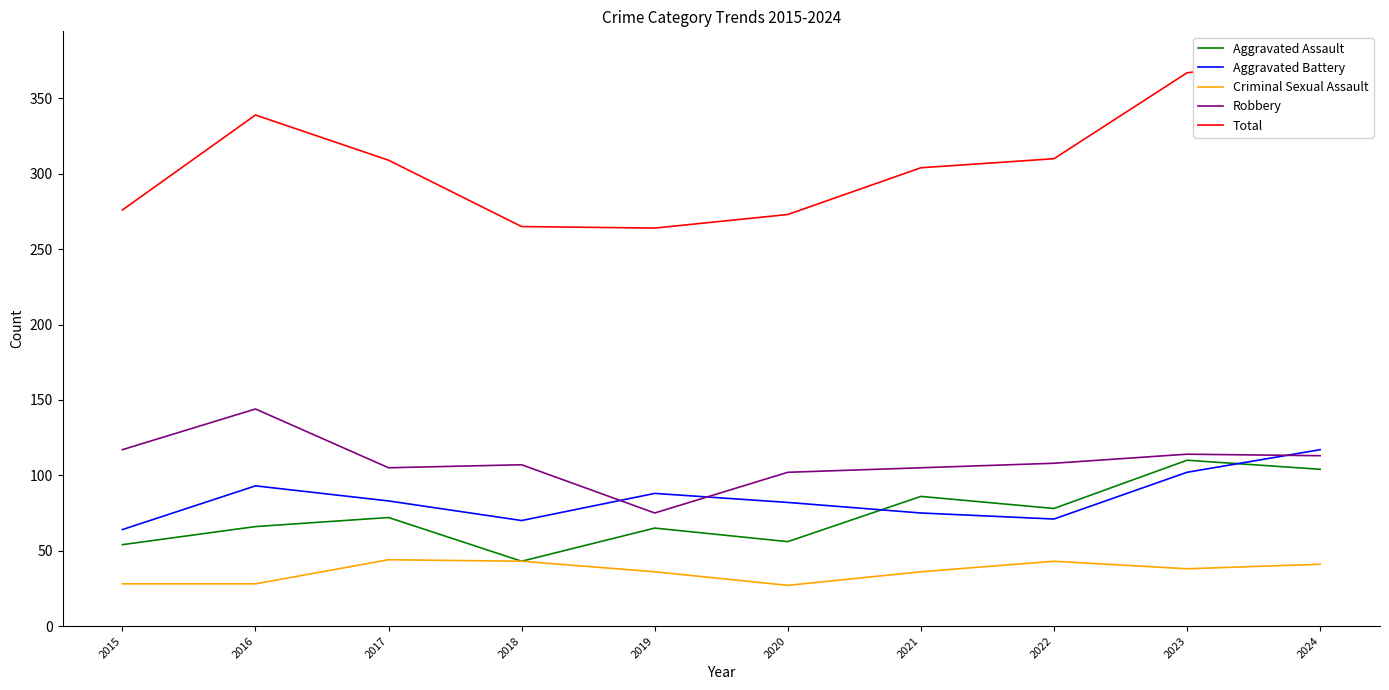

Reading left to right, transcribe all the data shown in this chart.

Aggravated Assault: 54	66	72	43	65	56	86	78	110	104
Aggravated Battery: 64	93	83	70	88	82	75	71	102	117
Criminal Sexual Assault: 28	28	44	43	36	27	36	43	38	41
Robbery: 117	144	105	107	75	102	105	108	114	113
Total: 276	339	309	265	264	273	304	310	367	377